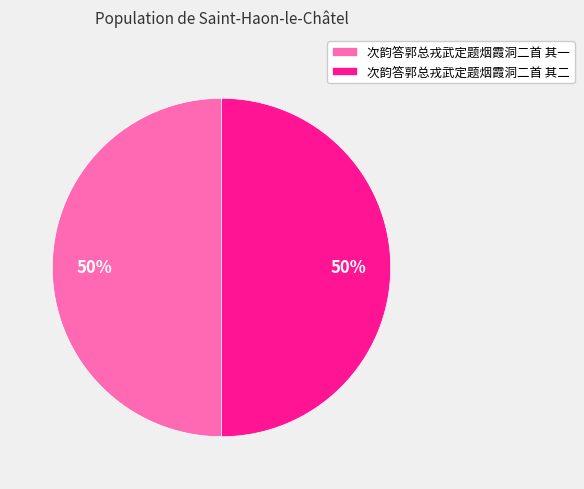

Approximately how many times larger is the value at 次韵答郭总戎武定题烟霞洞二首 其二 compared to 次韵答郭总戎武定题烟霞洞二首 其一?

1.0